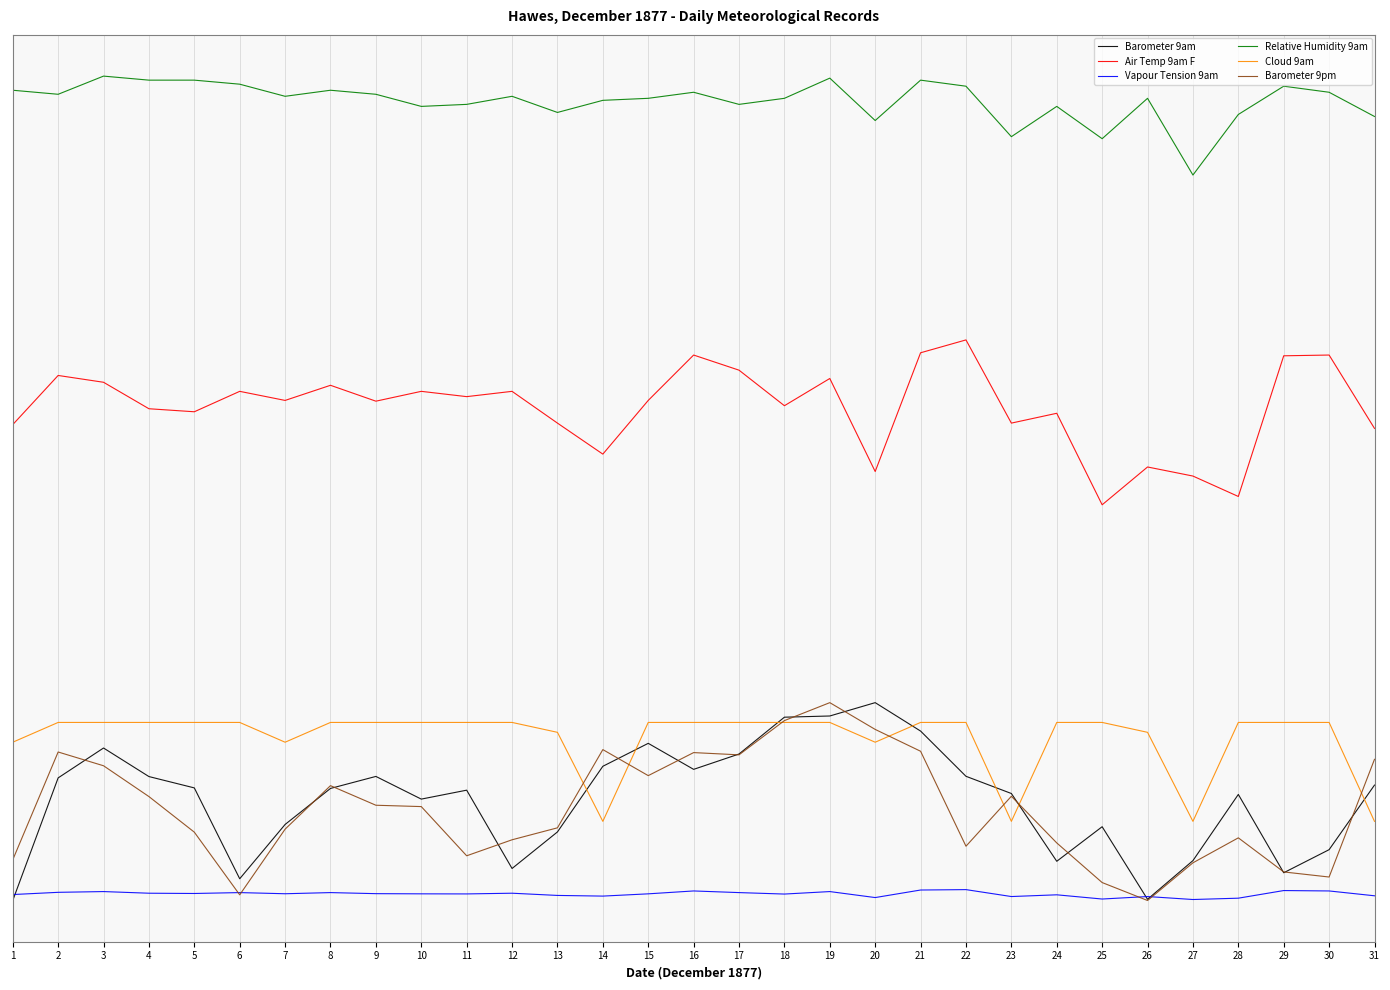

What is the value of the Air Temp 9am F point at the 30th from the left?

82.7